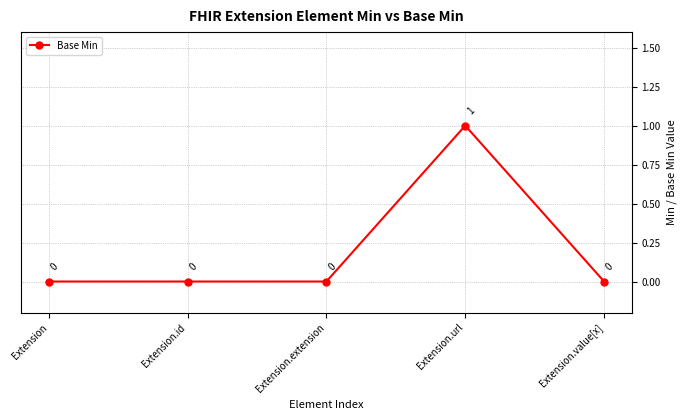

Reading left to right, list all the values displayed in this chart.

Extension=0	Extension.id=0	Extension.extension=0	Extension.url=1	Extension.value[x]=0